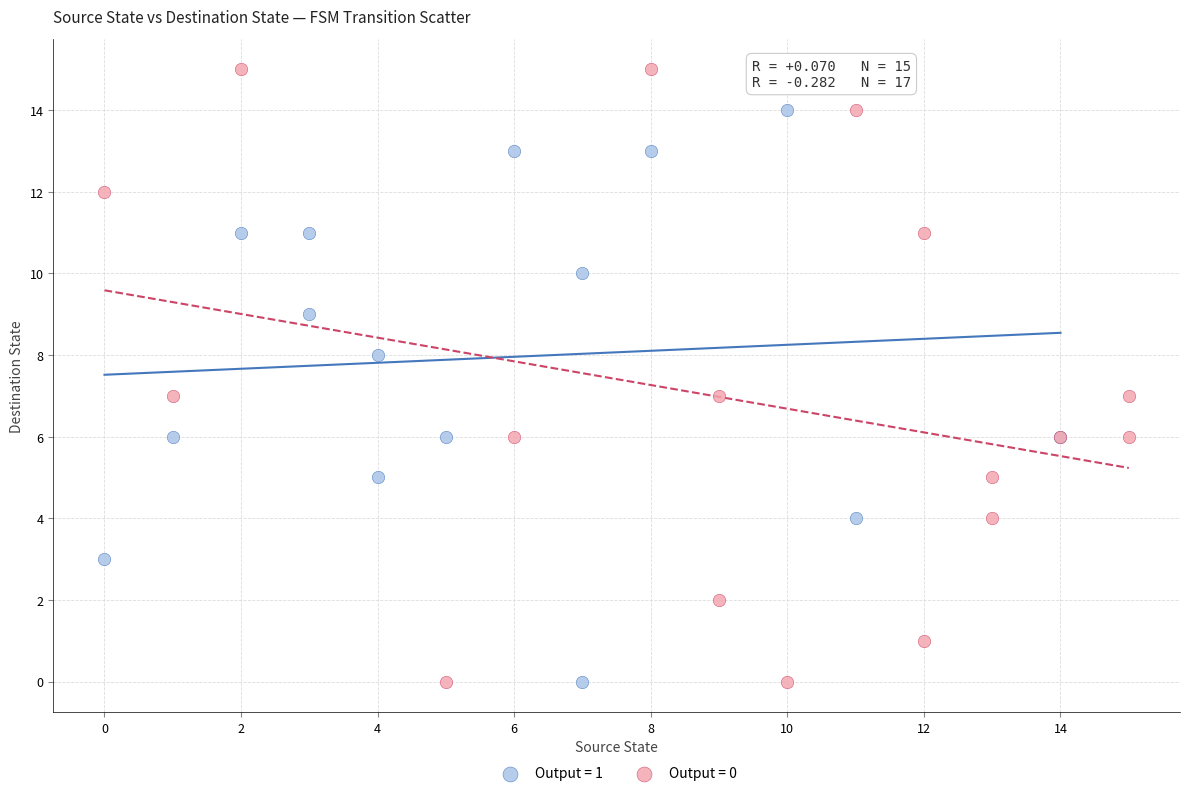

Which series has the widest spread of Y values?

Output = 0